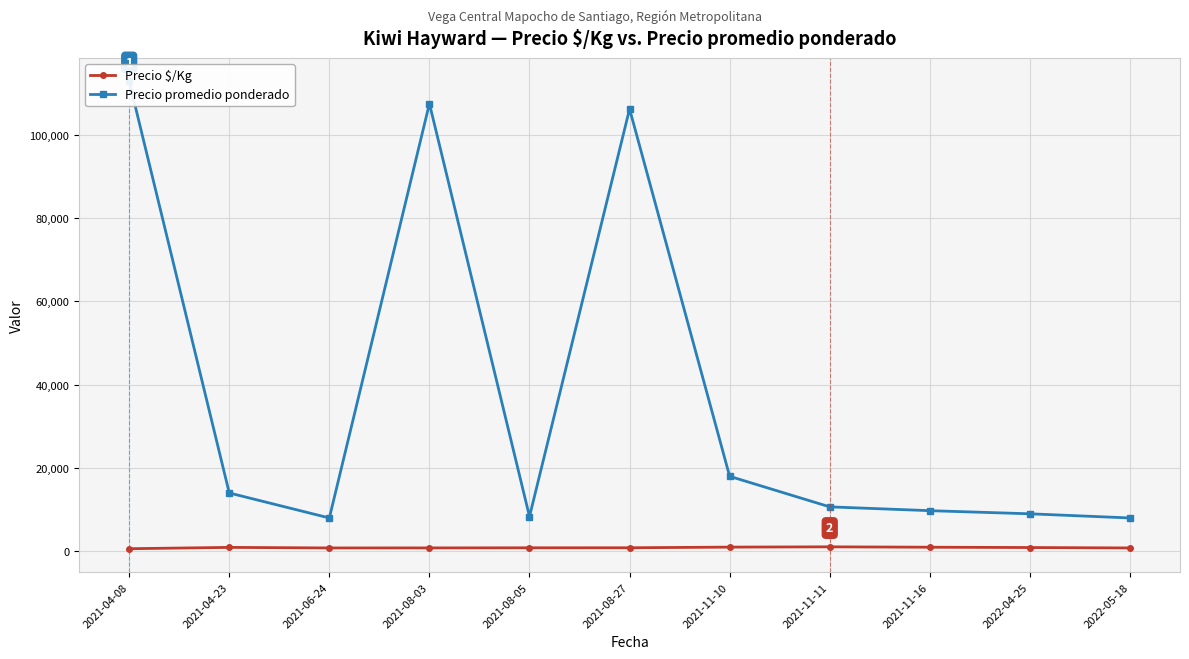

What is the difference between the maximum and minimum values in the Precio $/Kg series?

449.7